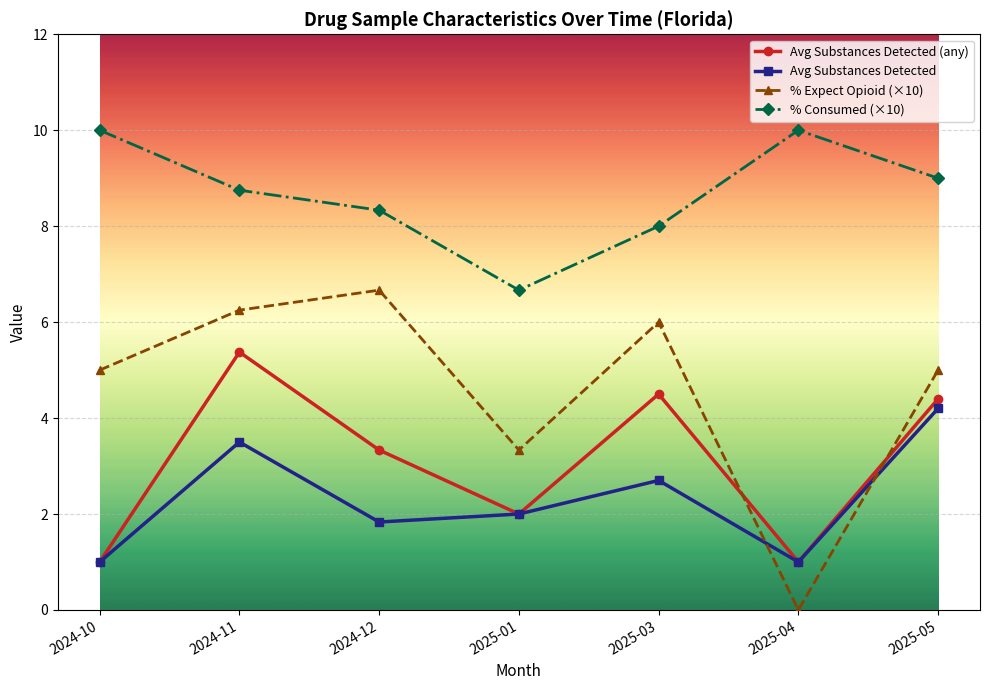

What is the label of the 4th point from the left?

2025-01